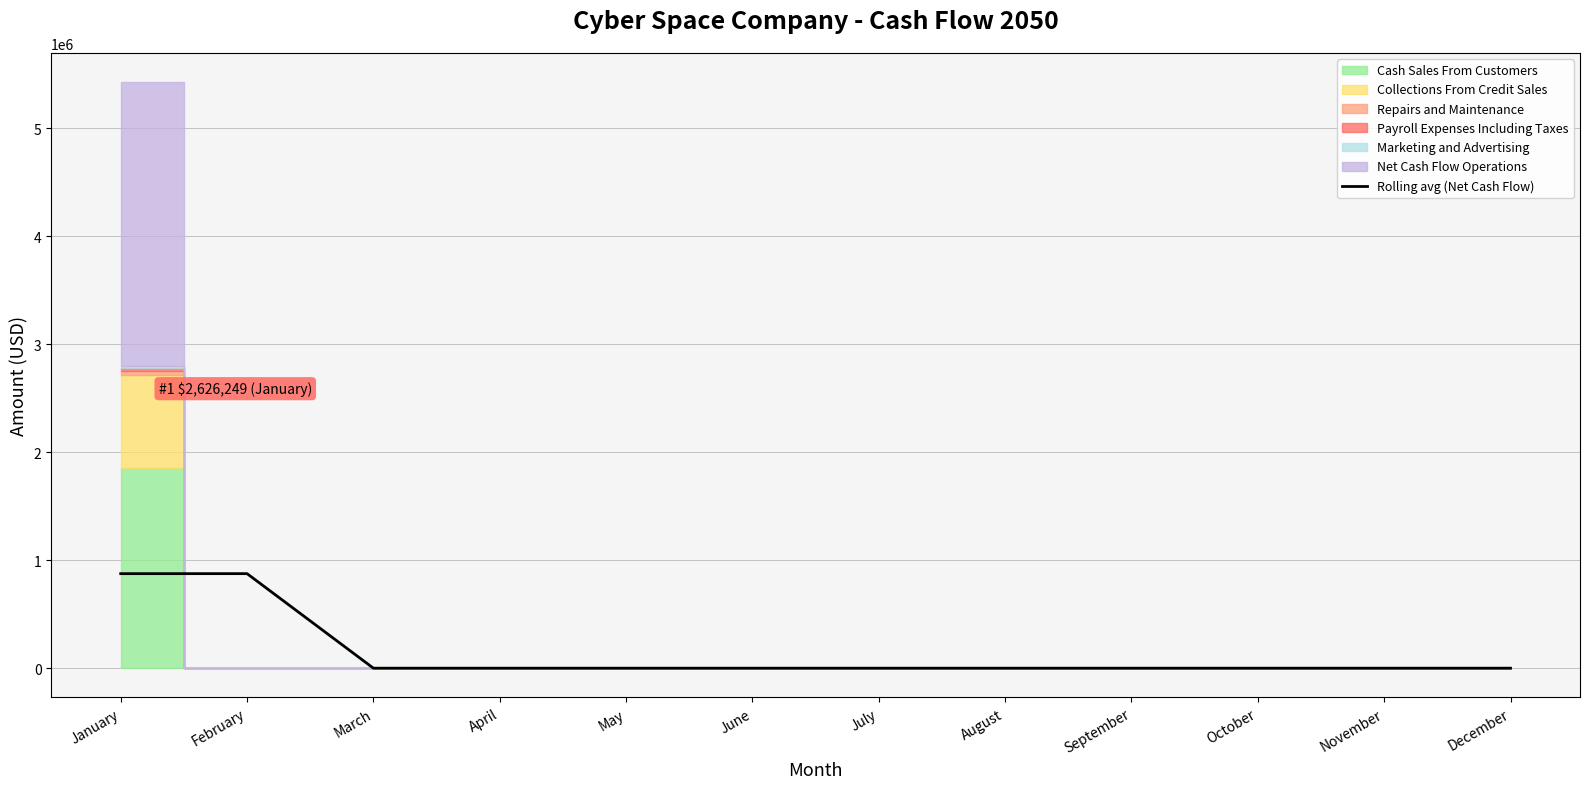

The value of Rolling avg (Net Cash Flow) at September is -304996.2. True or false?

False